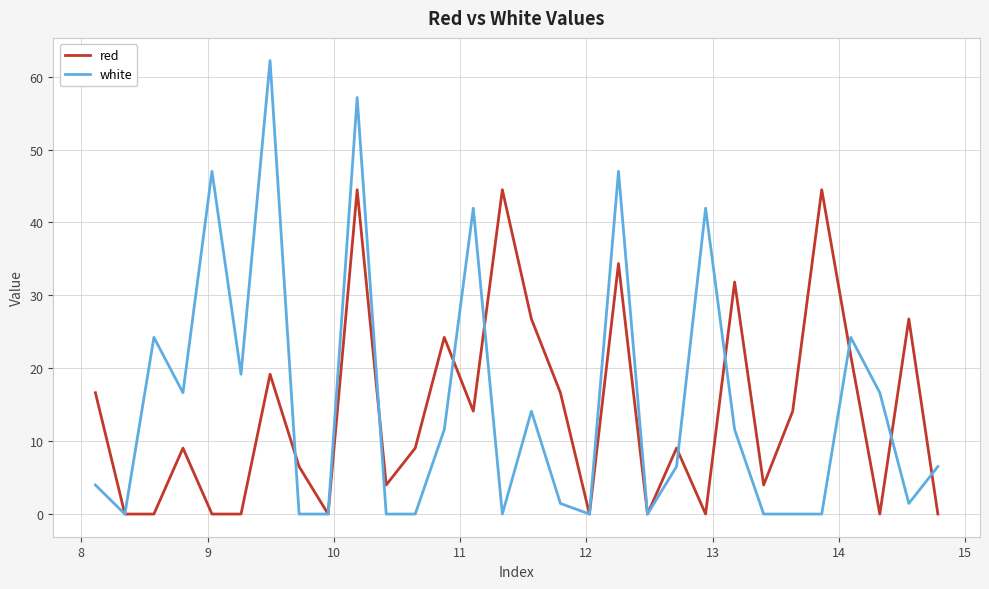

What is the highest value of the white series?

62.2